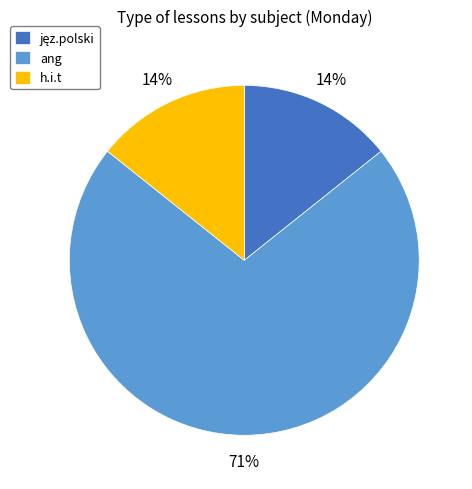

The h.i.t slice represents 14% of the pie. True or false?

True